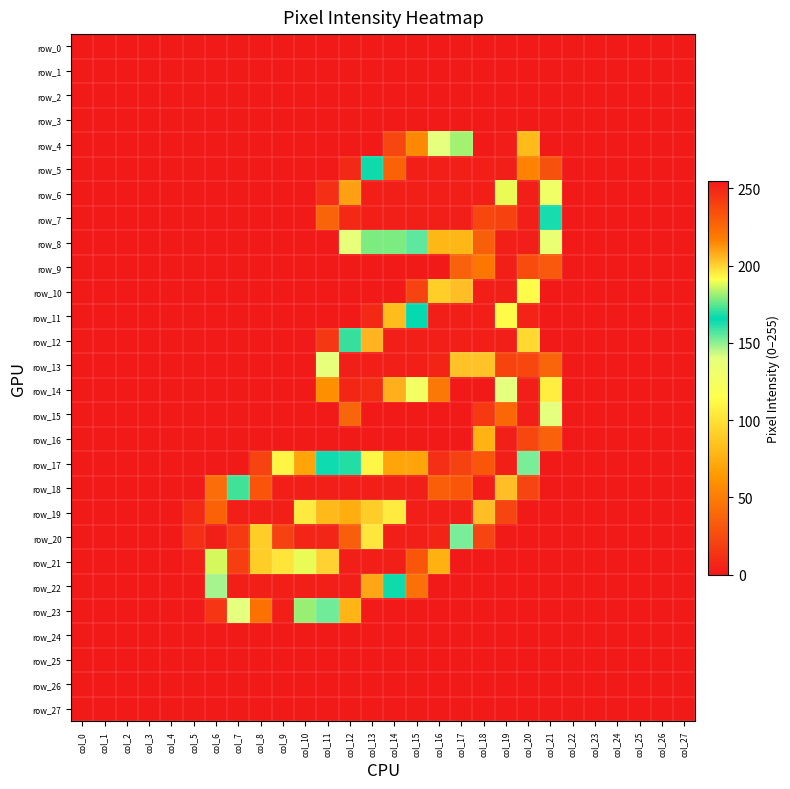

True or false: row_21 has a value of 55 at col_14.

False